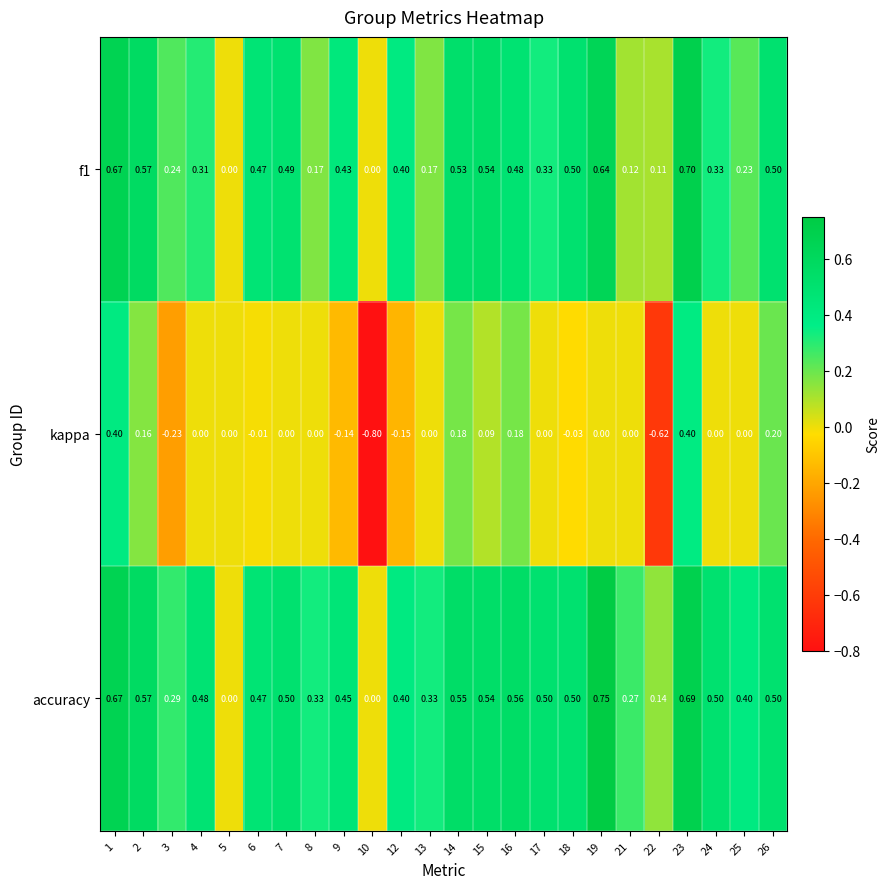

Is the value of kappa at 12 greater than the value of accuracy at 18?

No